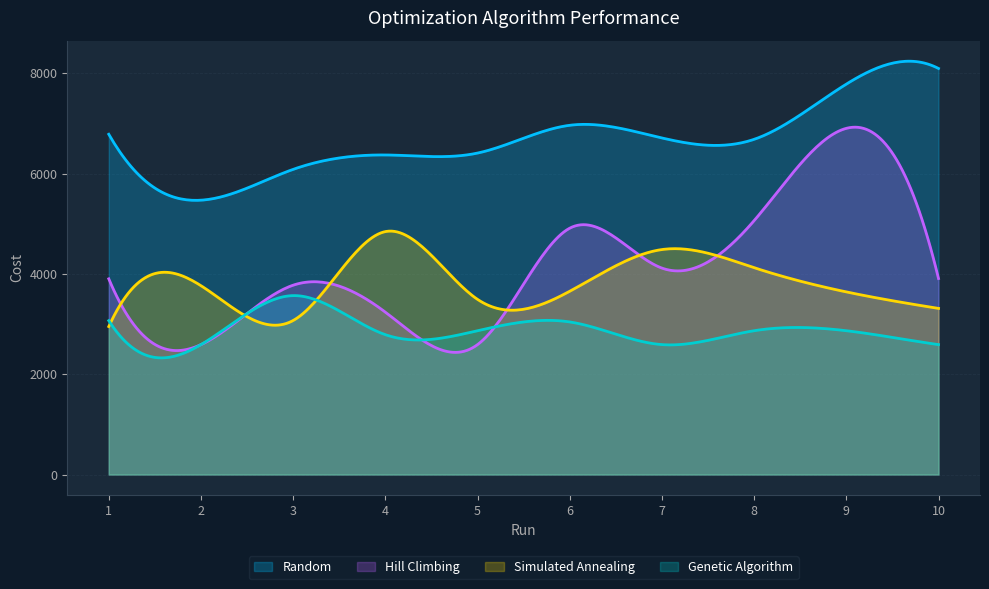

True or false: Genetic Algorithm and Random cross at least once.

False